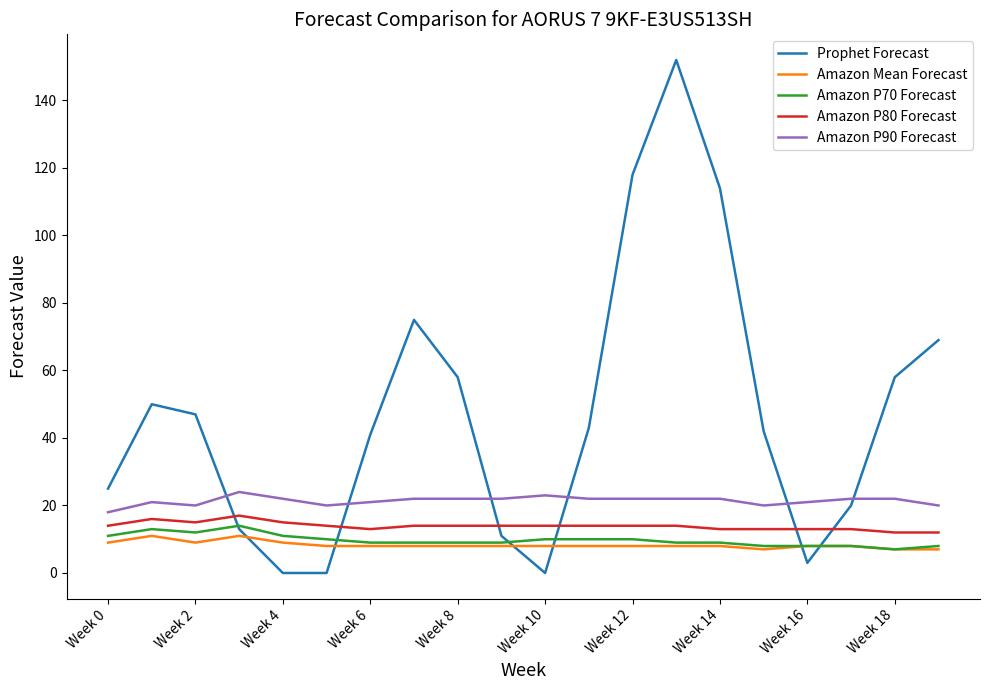

Which series ends up on top after the final intersection of Amazon P90 Forecast and Prophet Forecast?

Prophet Forecast